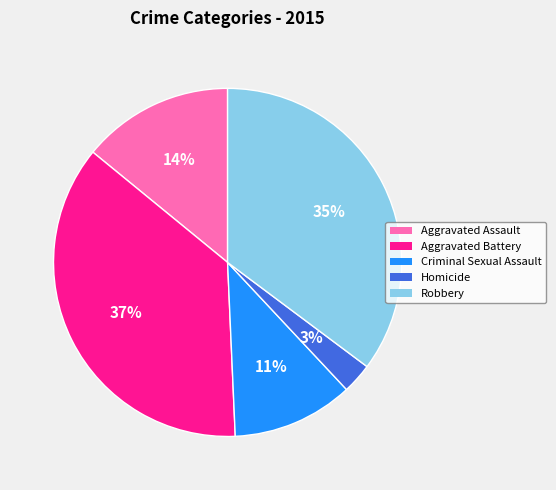

Is it true that Criminal Sexual Assault is 11% of the pie?

True